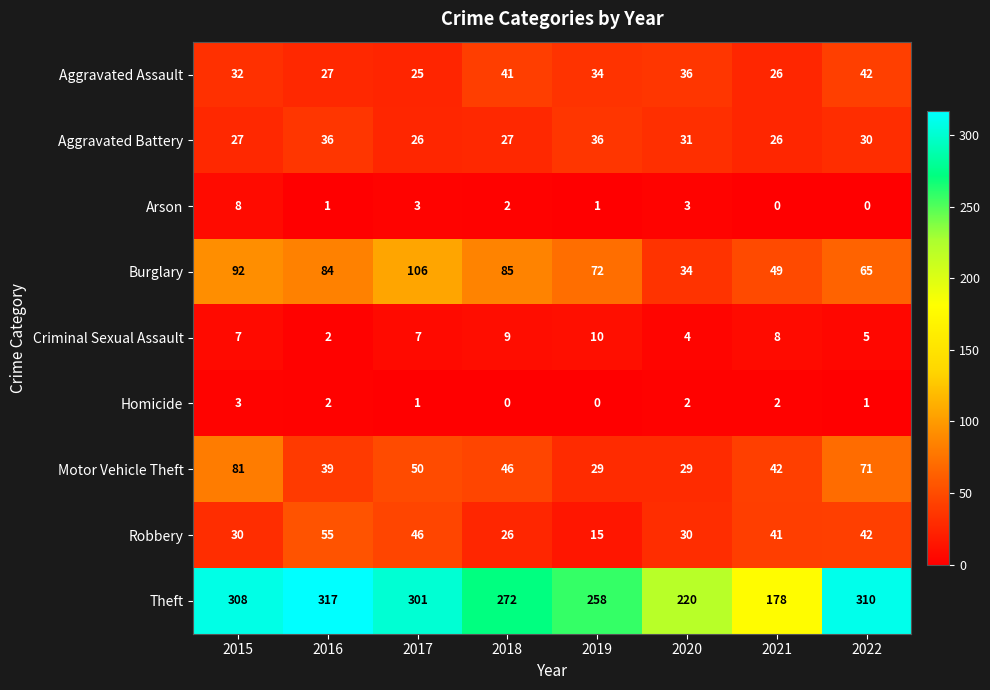

Count the number of categories in the chart.

8